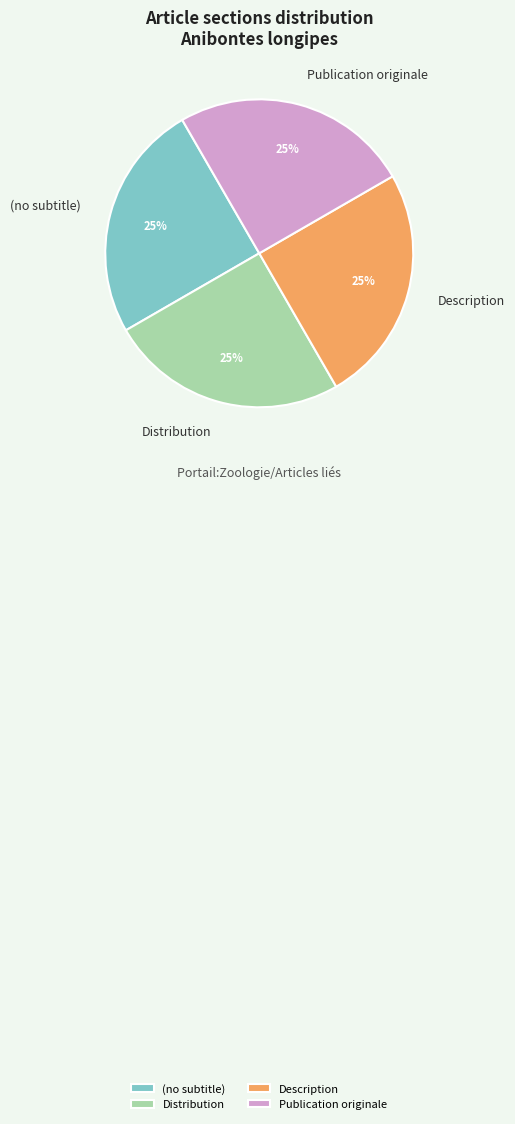

Does Distribution account for over 50% of the chart?

No